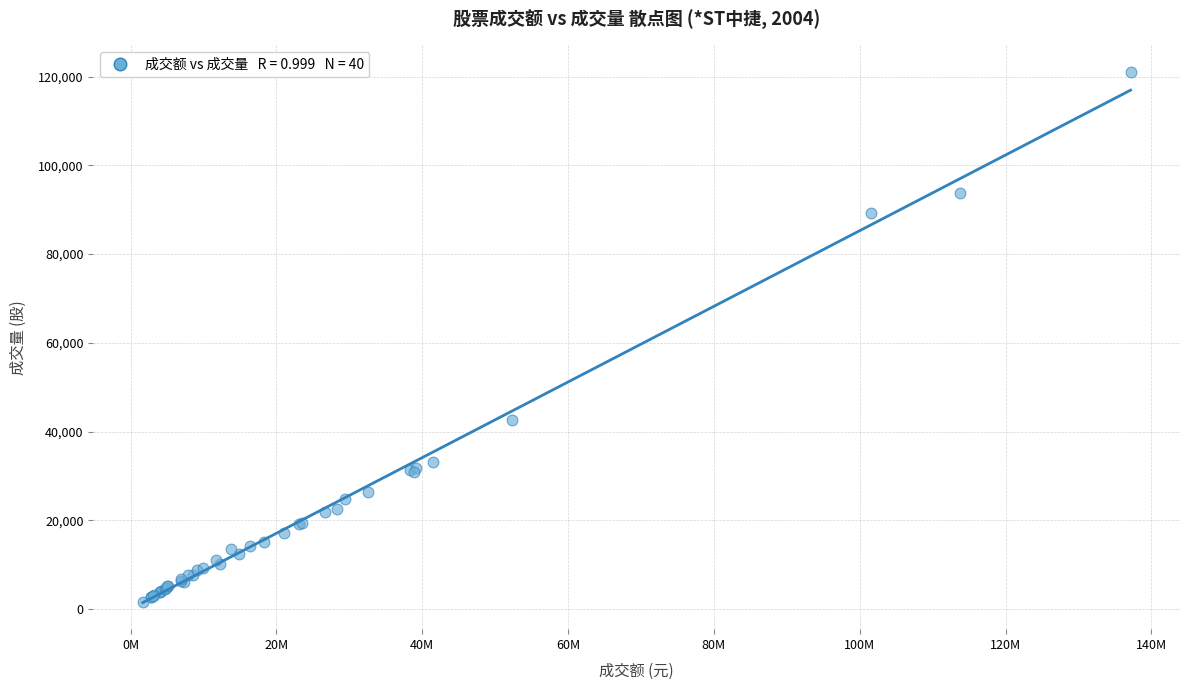

What Y value in the scatter plot is closest to 61362?

42615